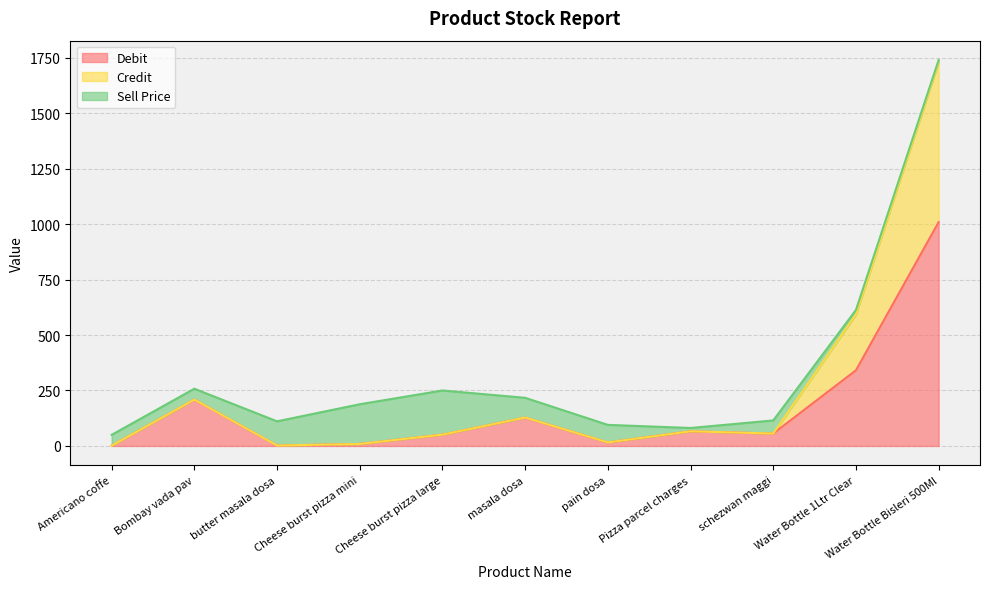

The Debit series shows 77 at schezwan maggi. True or false?

False